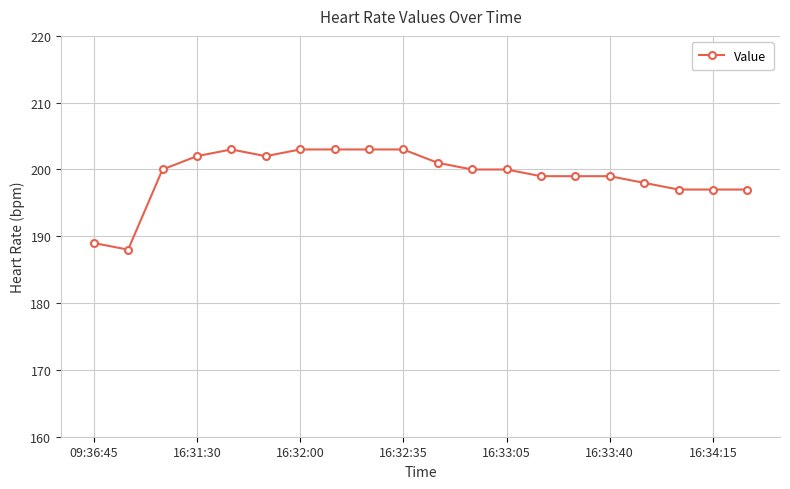

What is the value of the 16th point from the left?

199